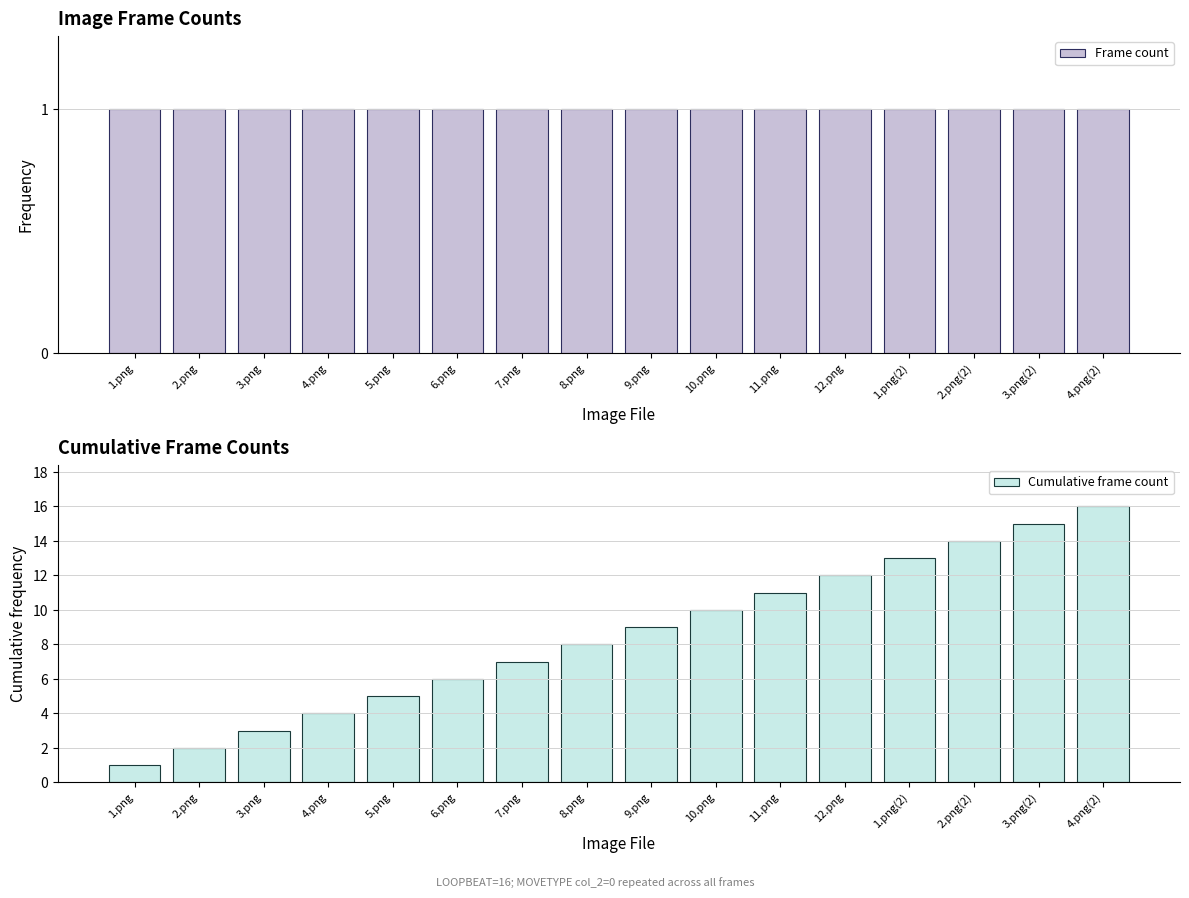

How many groups of bars are there?

16